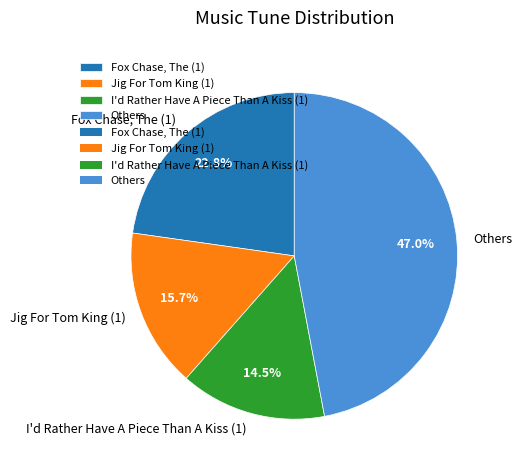

Count the number of slices in the pie.

4